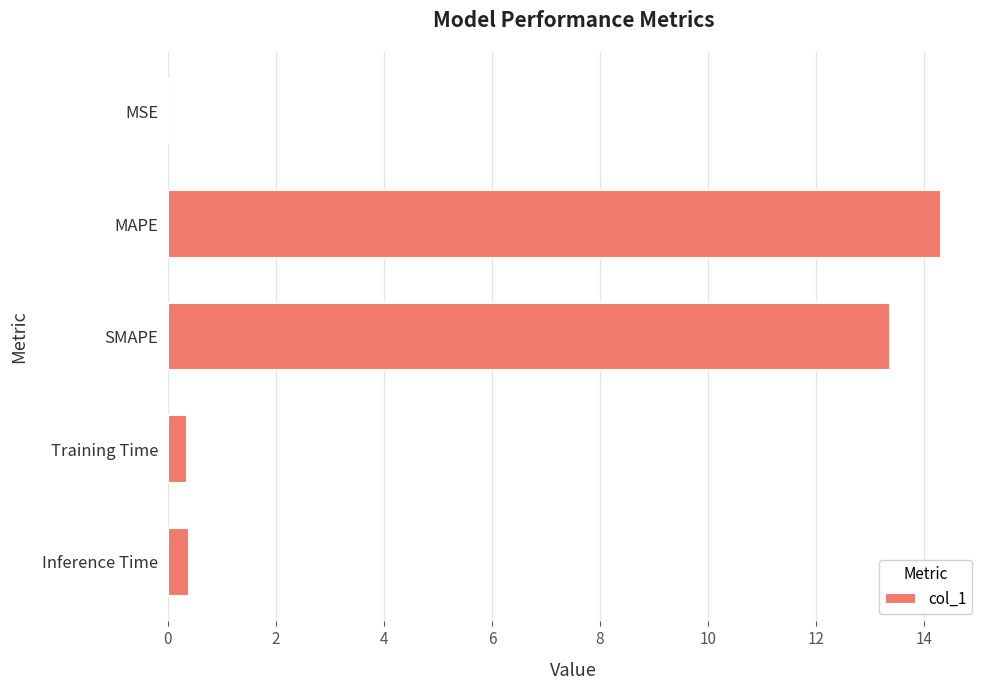

The value at MAPE is 14.3. True or false?

True